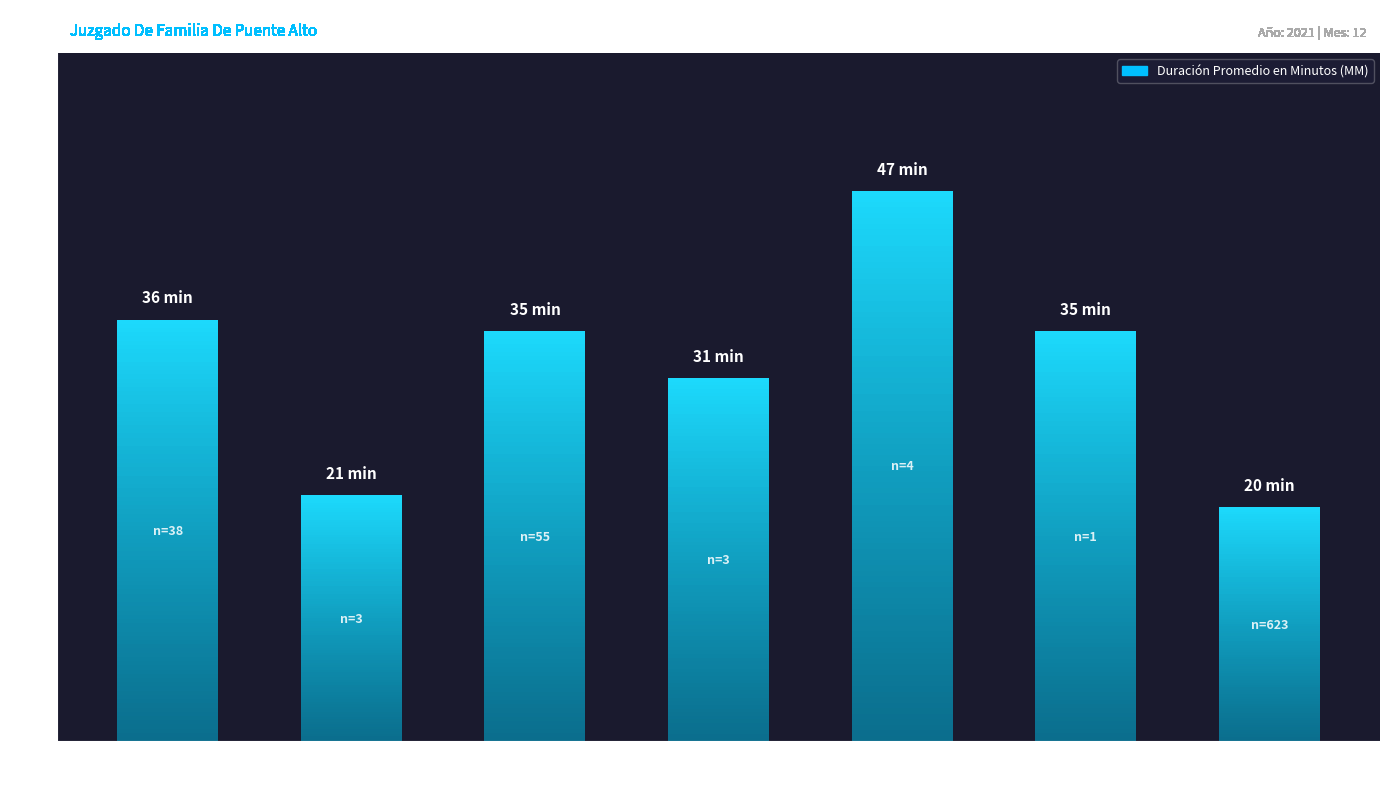

What is the label of the 6th bar from the right?

Audiencia
Inmediata